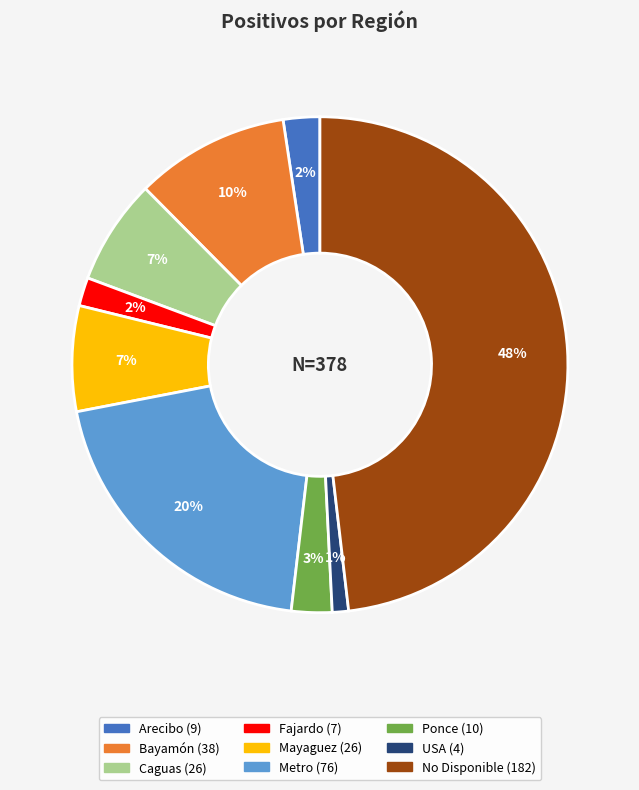

To the nearest percent, what portion does No Disponible represent?

48%